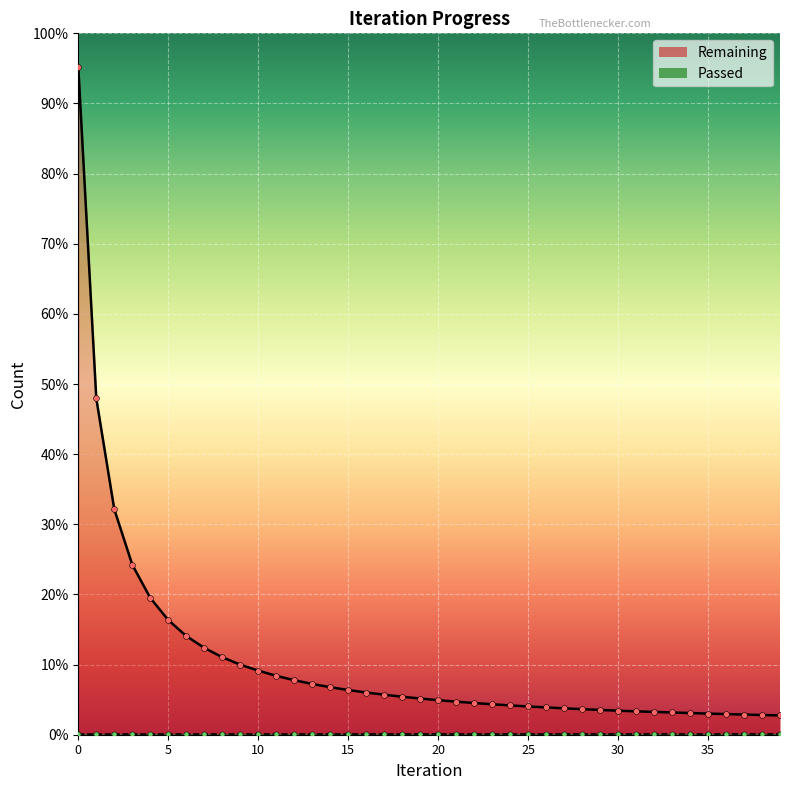

Which series contains the highest Y value?

Remaining